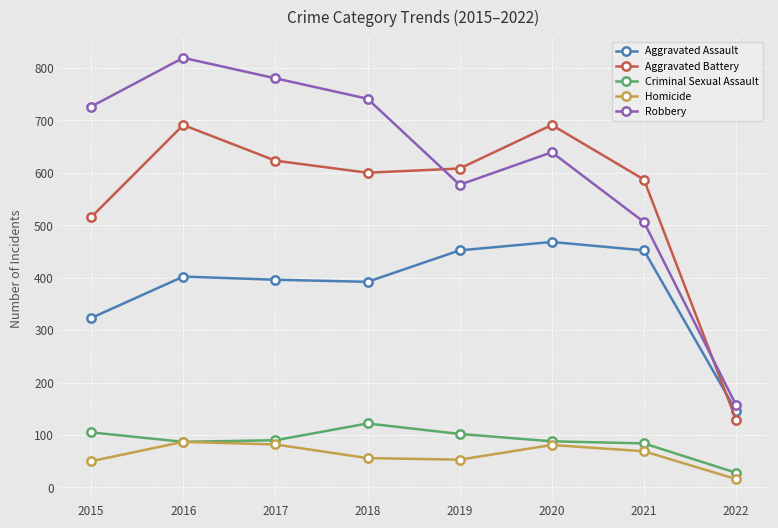

At which label does Robbery reach its peak?

2016